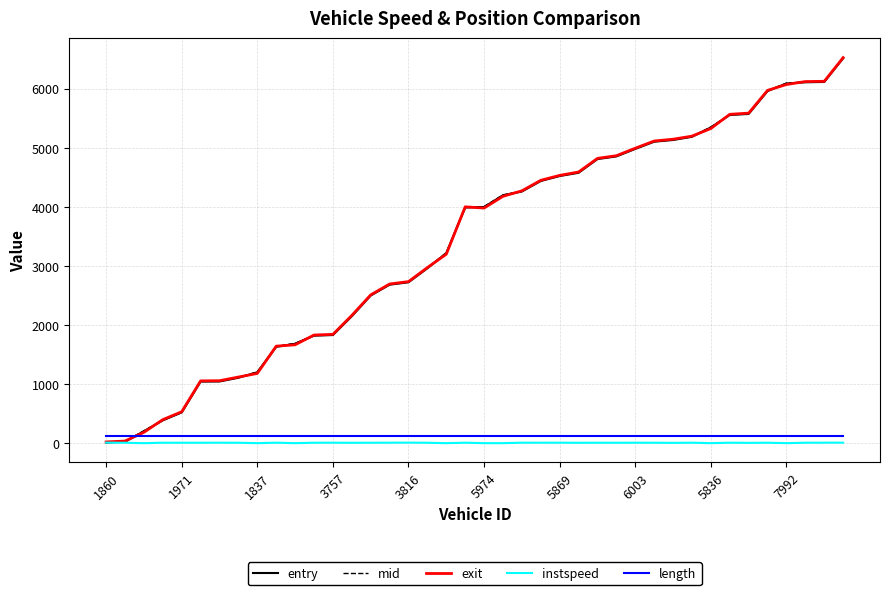

What is the greatest value displayed?

6530.2